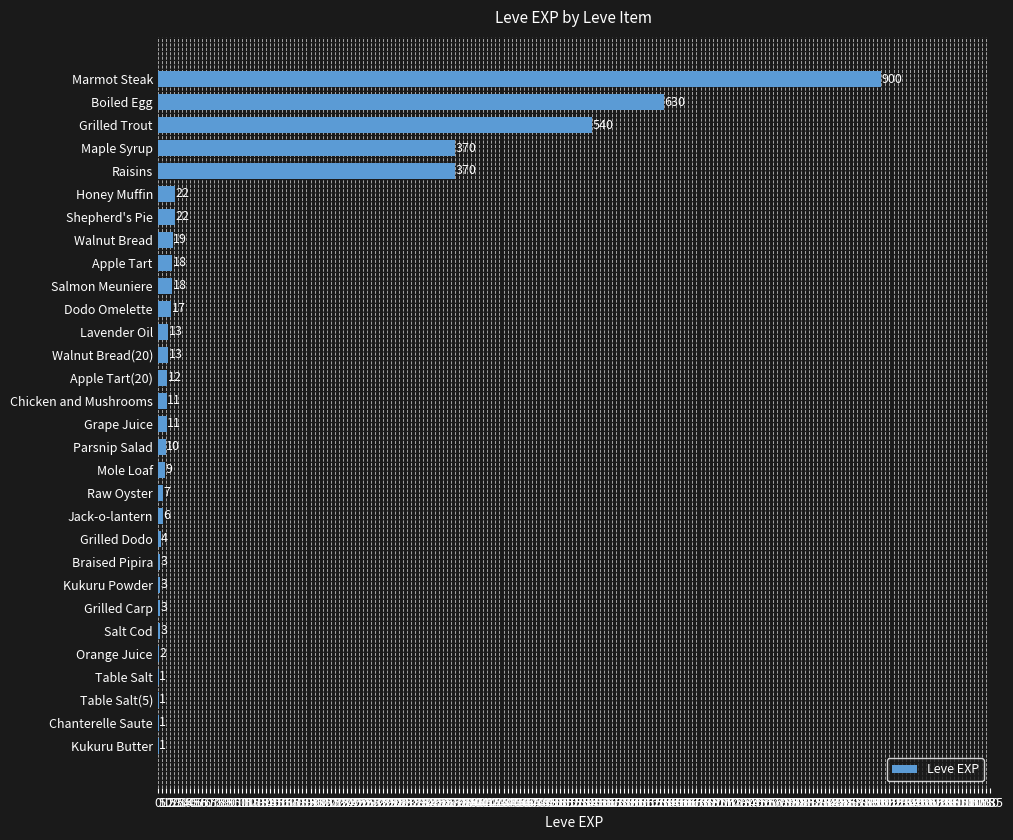

Reading bottom to top, extract all data points from this chart.

Kukuru Butter=1	Chanterelle Saute=1	Table Salt(5)=1	Table Salt=1	Orange Juice=2	Salt Cod=3	Grilled Carp=3	Kukuru Powder=3	Braised Pipira=3	Grilled Dodo=4	Jack-o-lantern=6	Raw Oyster=7	Mole Loaf=9	Parsnip Salad=10	Grape Juice=11	Chicken and Mushrooms=11	Apple Tart(20)=12	Walnut Bread(20)=13	Lavender Oil=13	Dodo Omelette=17	Salmon Meuniere=18	Apple Tart=18	Walnut Bread=19	Shepherd's Pie=22	Honey Muffin=22	Raisins=370	Maple Syrup=370	Grilled Trout=540	Boiled Egg=630	Marmot Steak=900